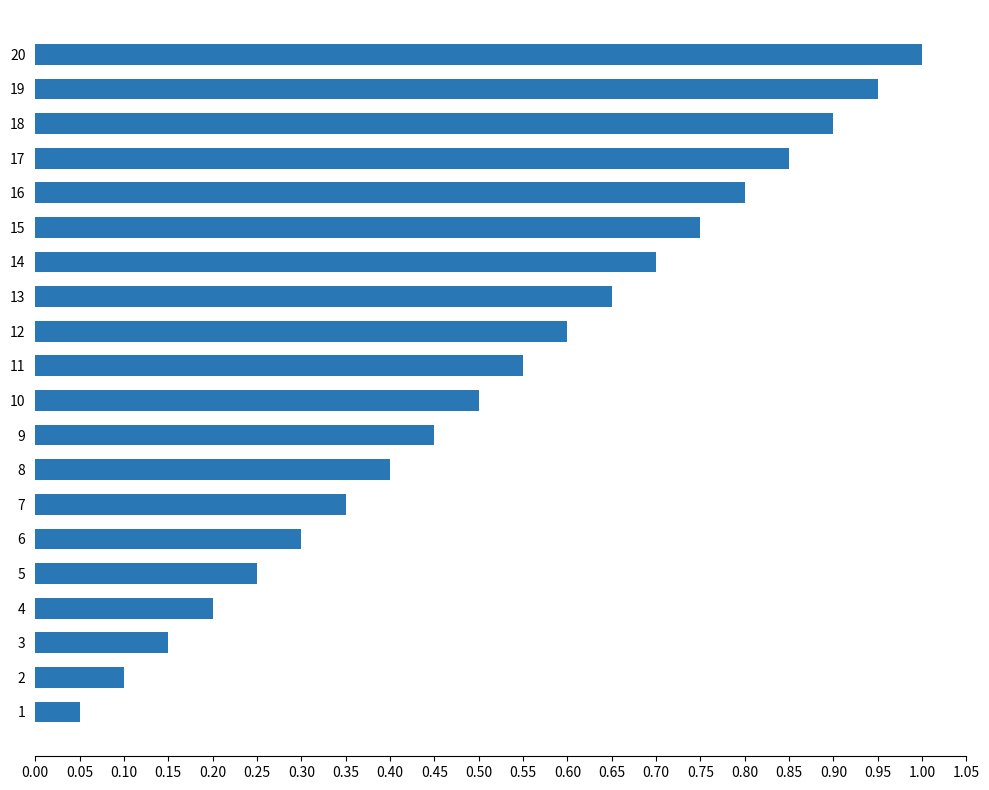

Rank the categories by value from highest to lowest.

20, 19, 18, 17, 16, 15, 14, 13, 12, 11, 10, 9, 8, 7, 6, 5, 4, 3, 2, 1